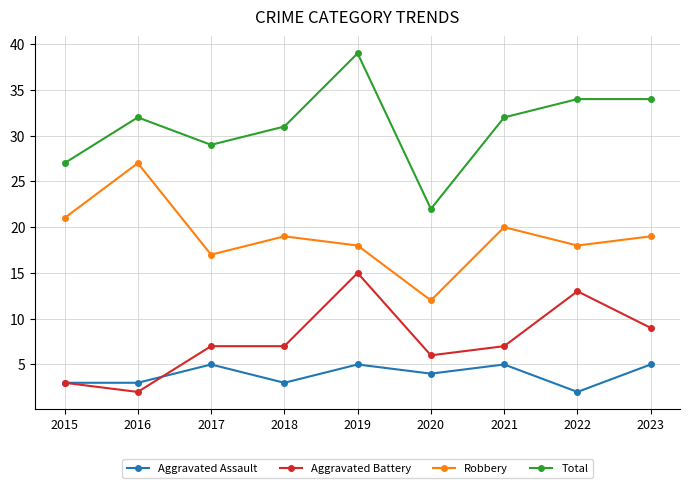

What is the sum of all Aggravated Assault values?

35